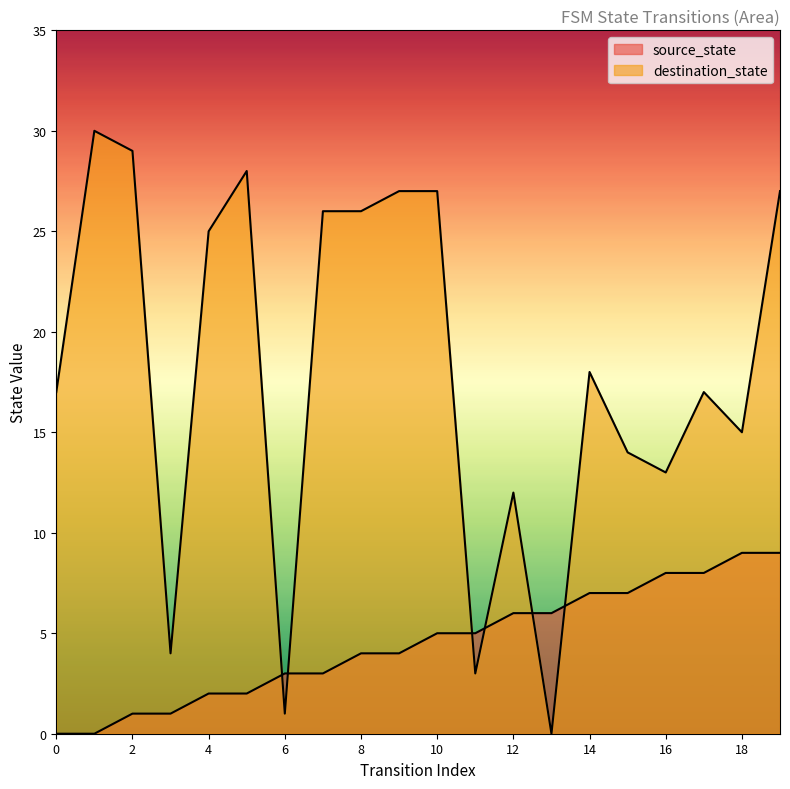

The value of source_state at 10 is 5. True or false?

True